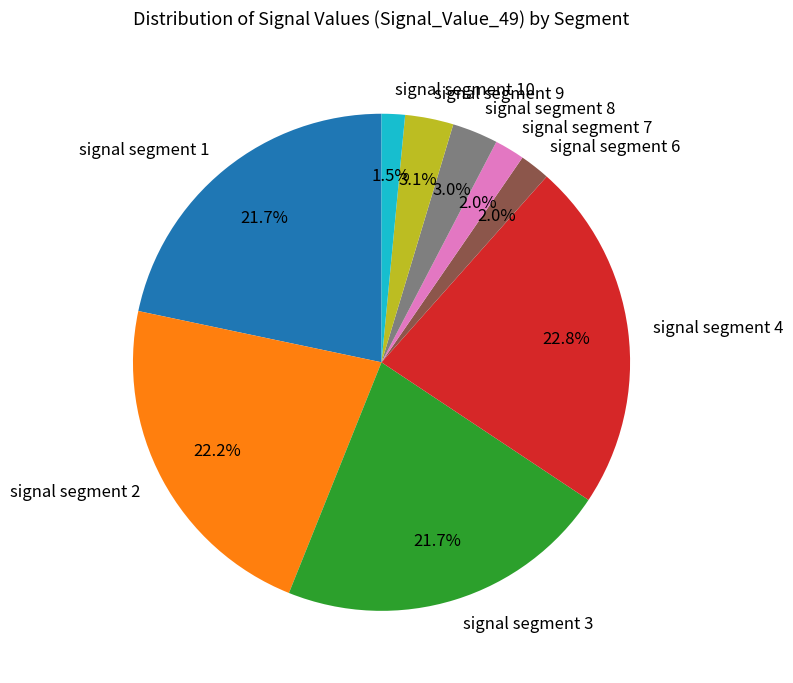

Is there a majority slice in this chart?

No